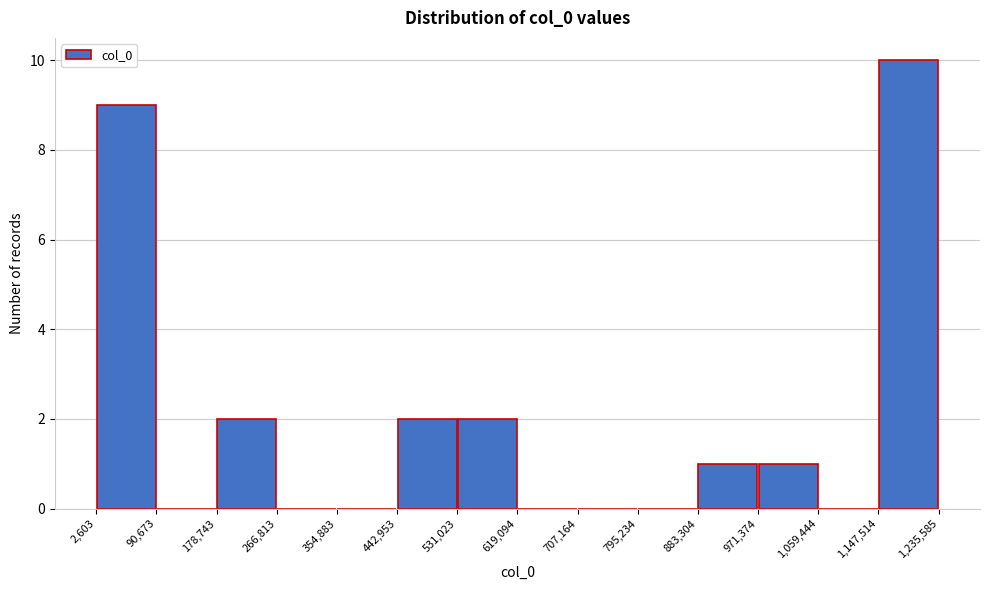

Reading left to right, transcribe this chart: for each bar, give the range it covers on the x-axis and its height. The values are not printed on the chart, so give them approximately, as read against the axis.

2,603 to 90,673: 9
90,673 to 178,743: 0
178,743 to 266,813: 2
266,813 to 354,883: 0
354,883 to 442,953: 0
442,953 to 531,023: 2
531,023 to 619,094: 2
619,094 to 707,164: 0
707,164 to 795,234: 0
795,234 to 883,304: 0
883,304 to 971,374: 1
971,374 to 1,059,444: 1
1,059,444 to 1,147,514: 0
1,147,514 to 1,235,585: 10